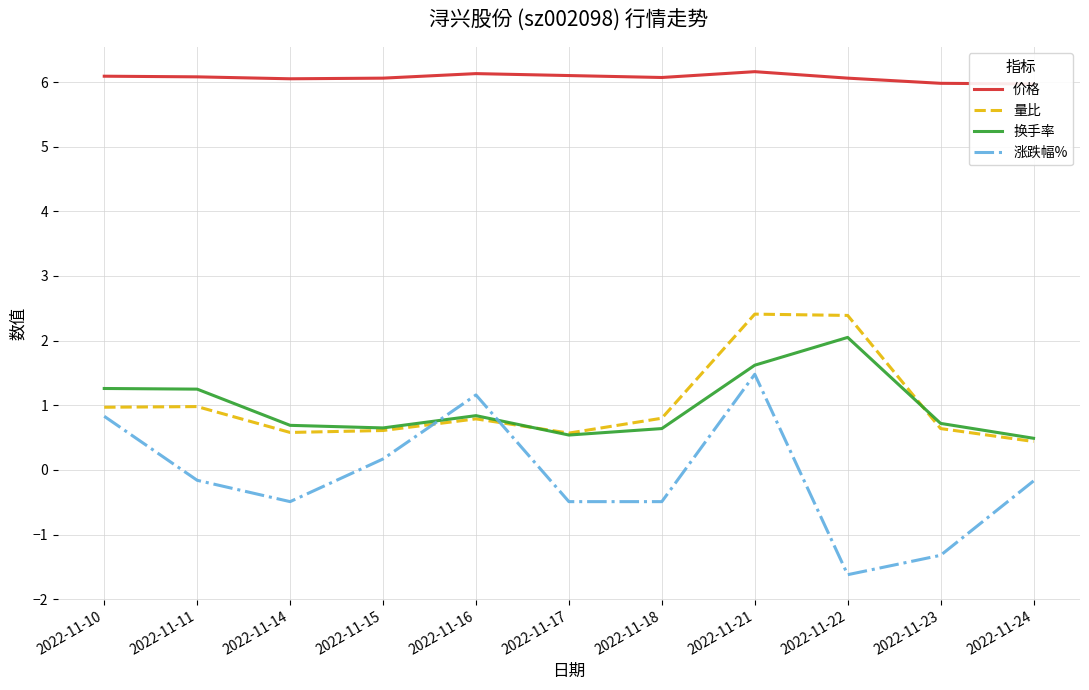

The 价格 series shows 6.1 at 2022-11-18. True or false?

True